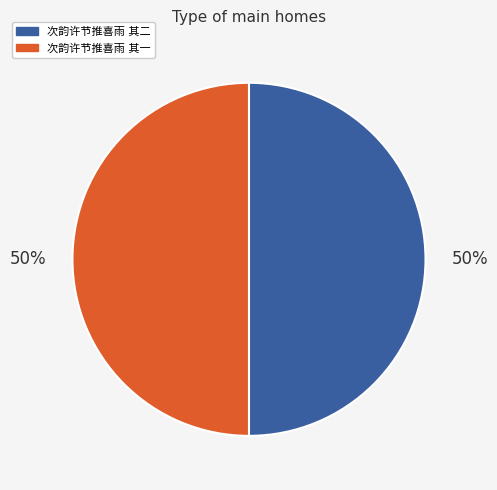

To the nearest percent, what is the average slice percentage?

50%